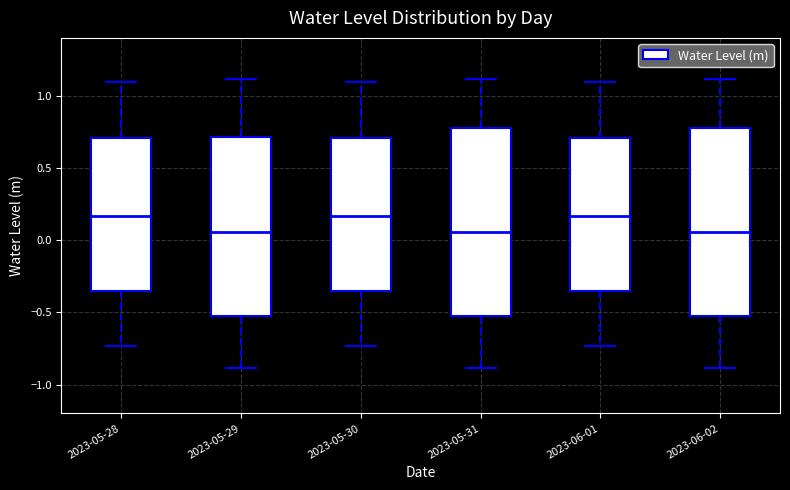

Where is the lower edge of the box for 2023-06-01 on the y-axis? The values are not printed on the chart, so give them approximately, as read against the axis.

-0.35